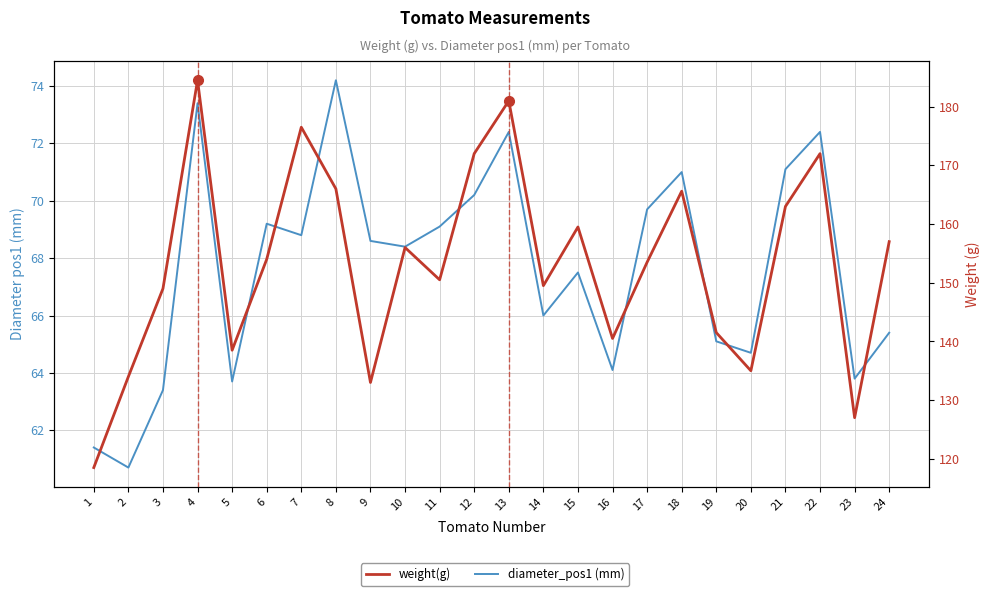

What is the maximum value for Weight (g)?

184.5